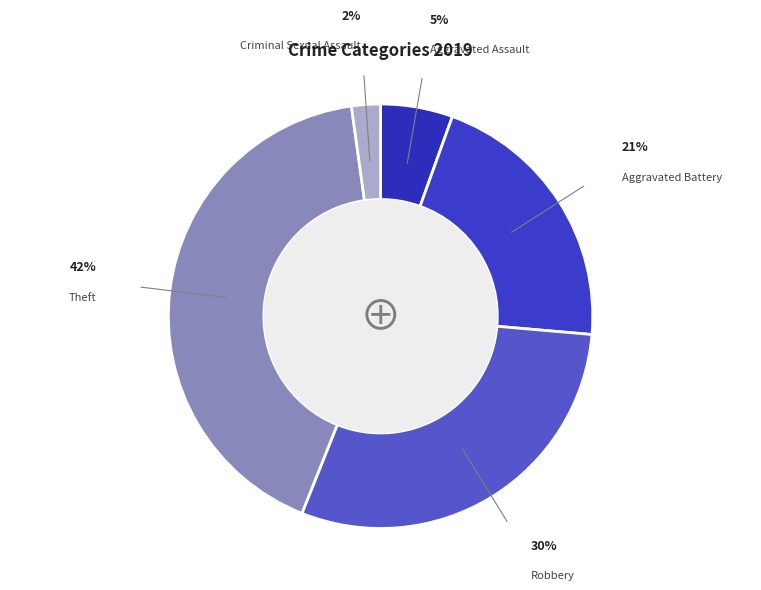

How many slices are in this pie chart?

5